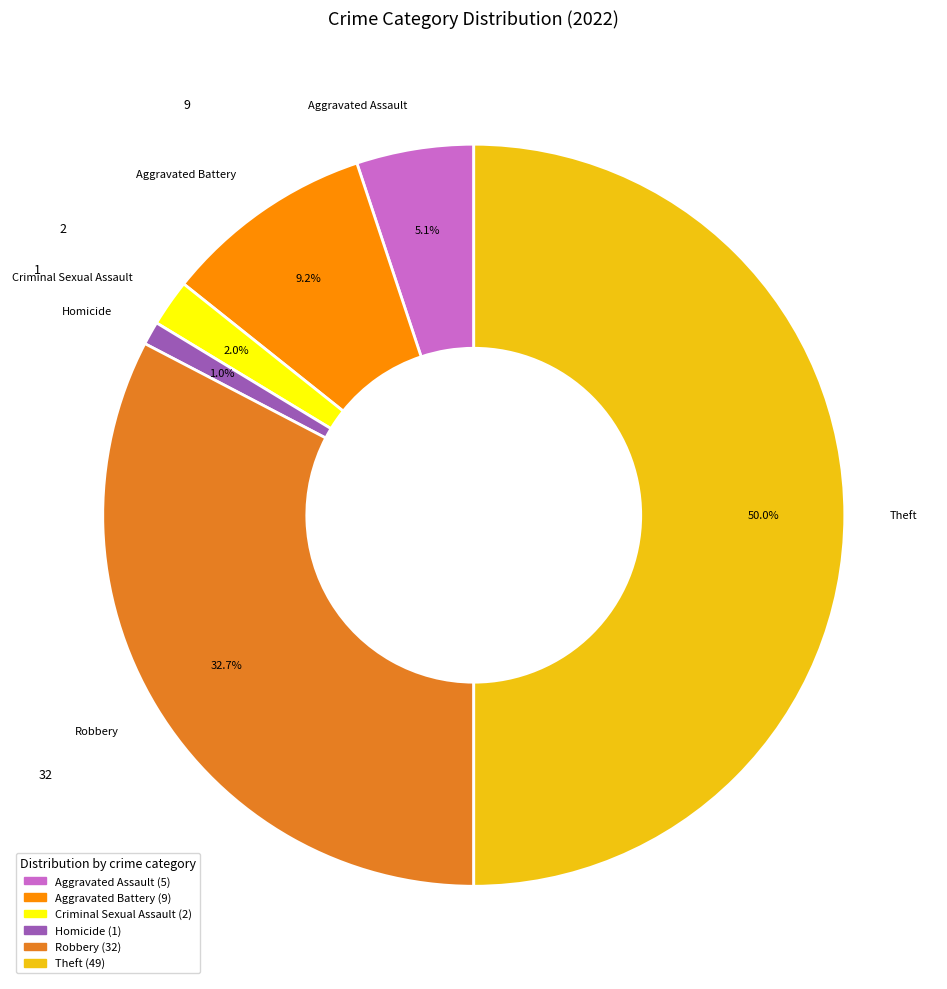

Approximately how many times larger is the value at Aggravated Assault compared to Aggravated Battery?

0.6